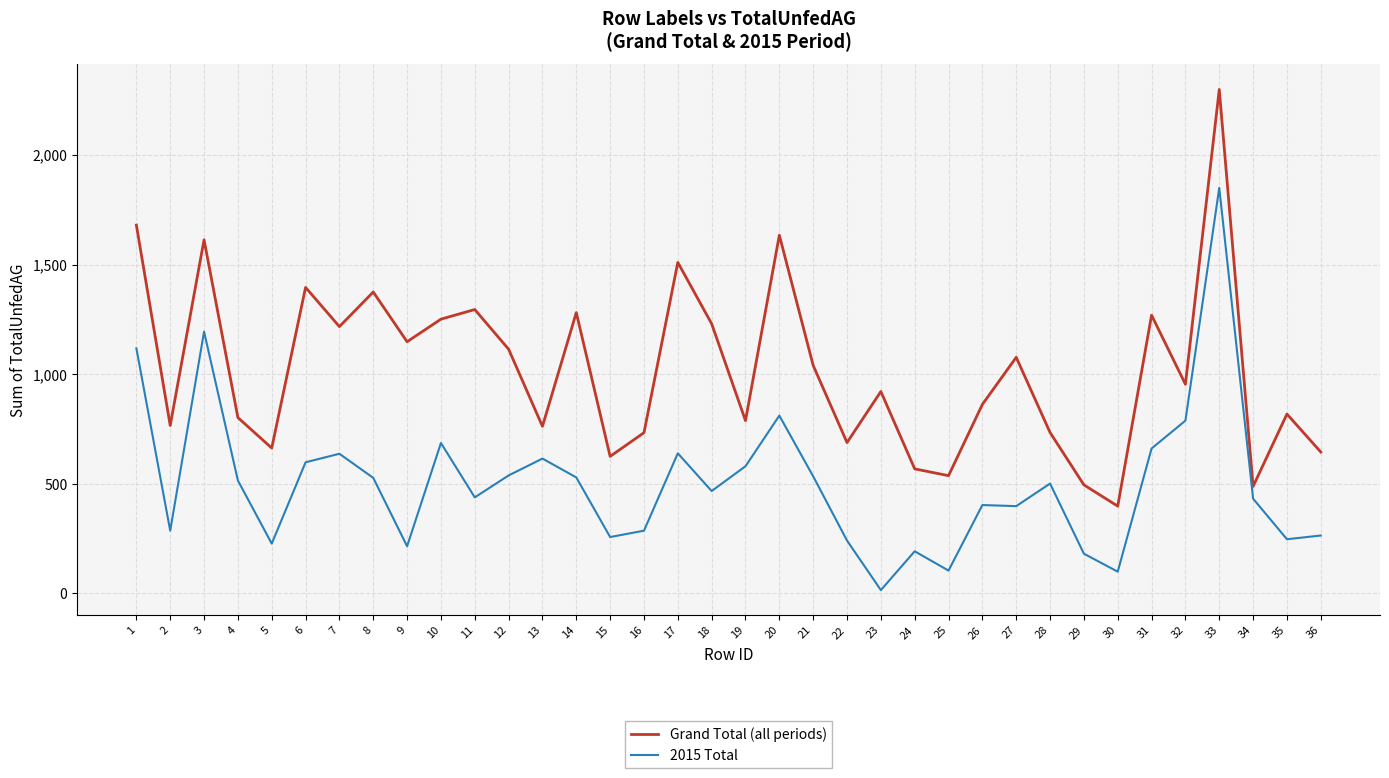

What is the minimum value for Grand Total (all periods)?

398